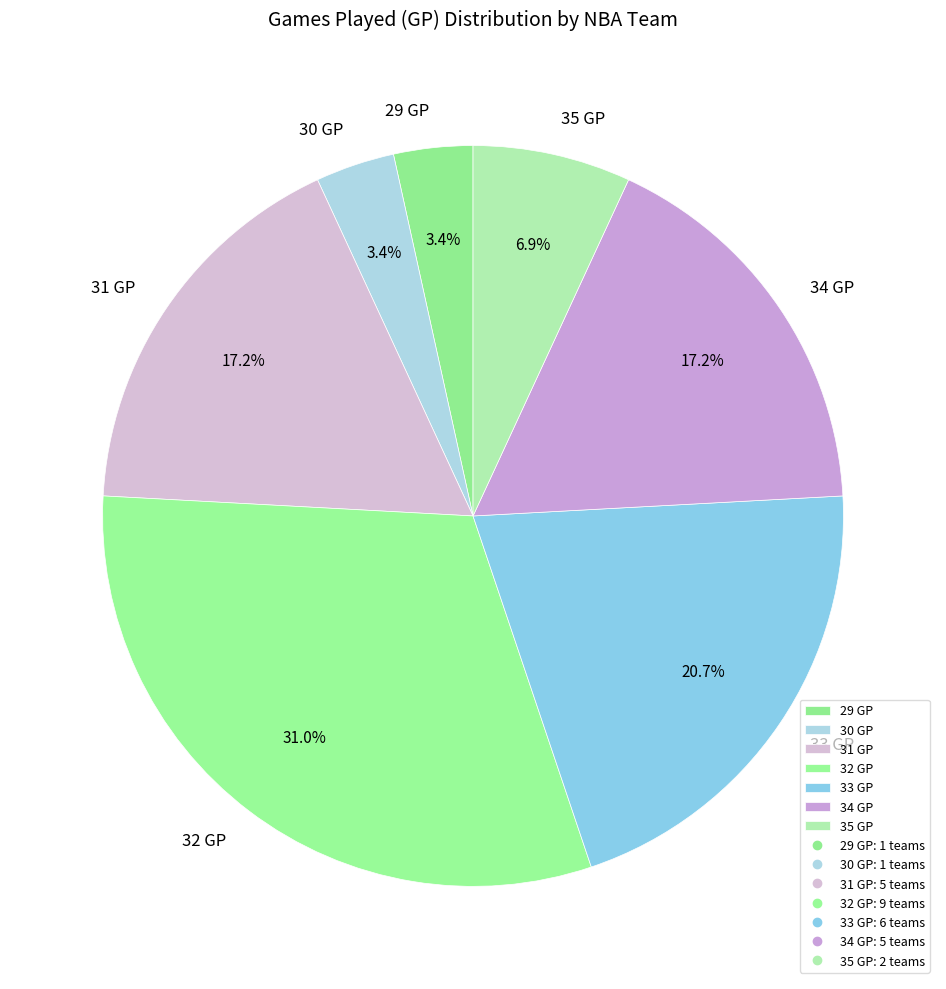

What is the ratio of the value at 30 GP to the value at 35 GP?

0.5